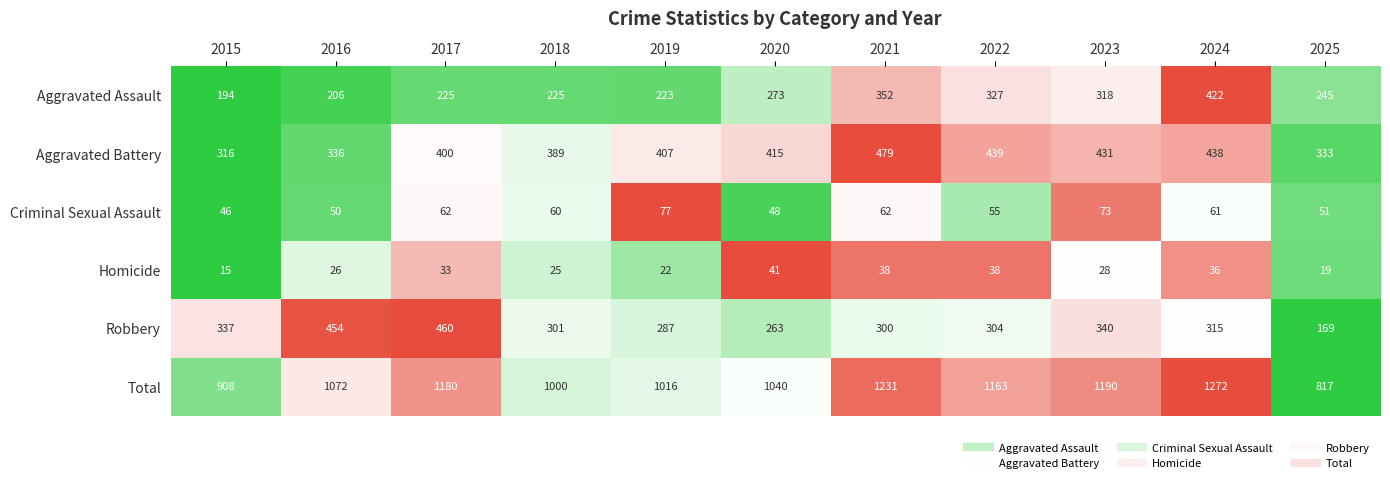

How many values in the Total series are below 1072?

5